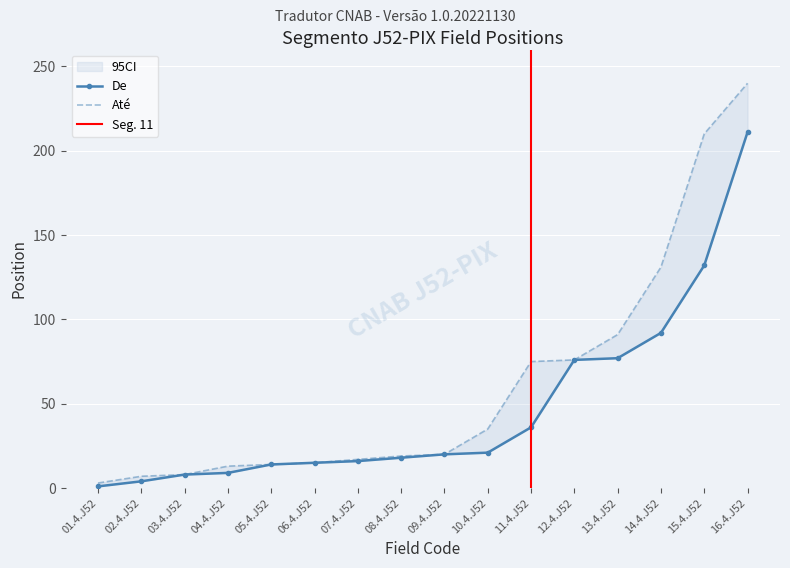

What is the difference between the maximum and second lowest values in the Até series?

233